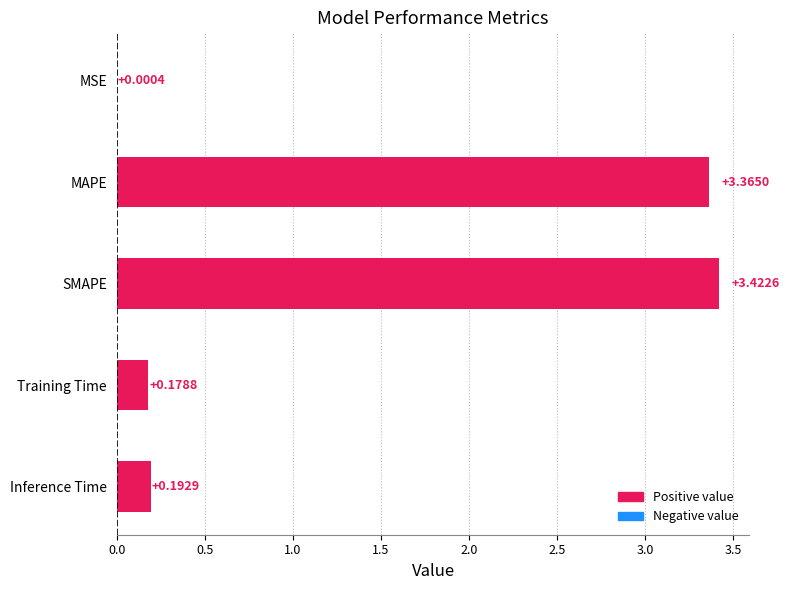

What is the sum of the values at MAPE and Training Time?

3.5